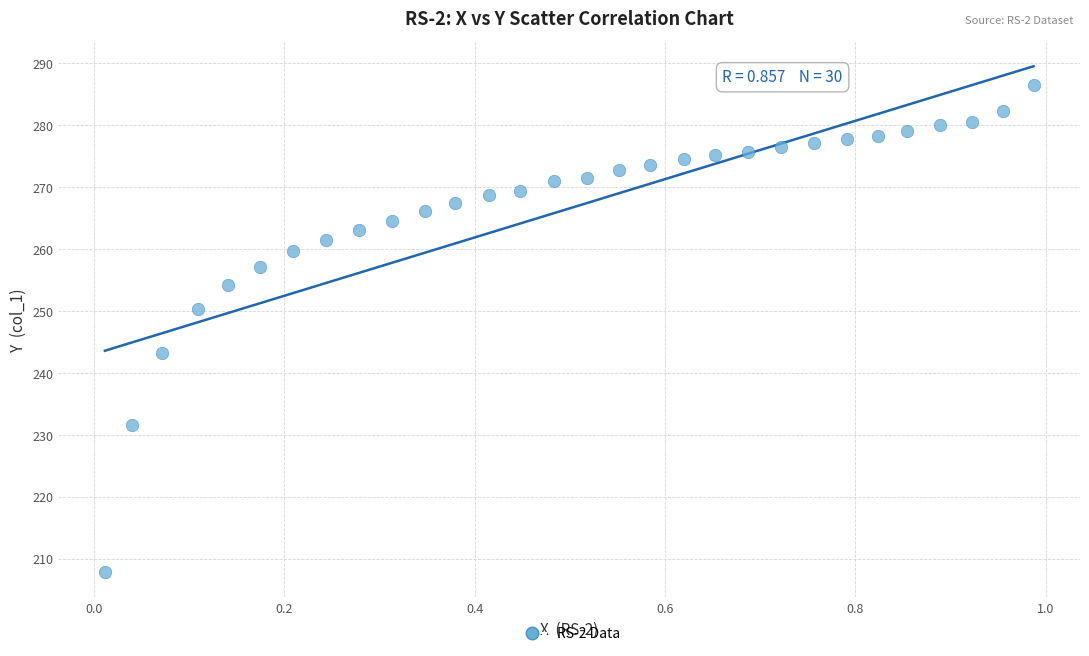

What is the range of Y values (max minus min)?

78.7